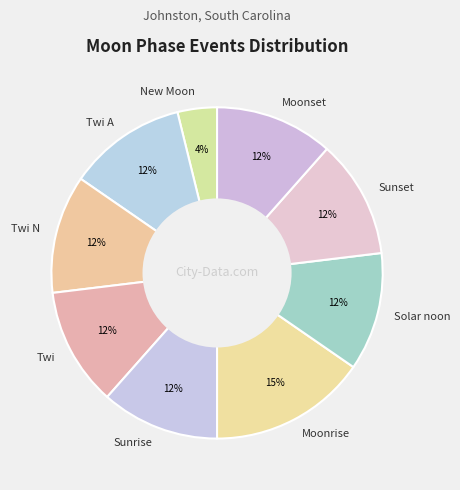

Which category has the biggest portion of the pie?

Moonrise